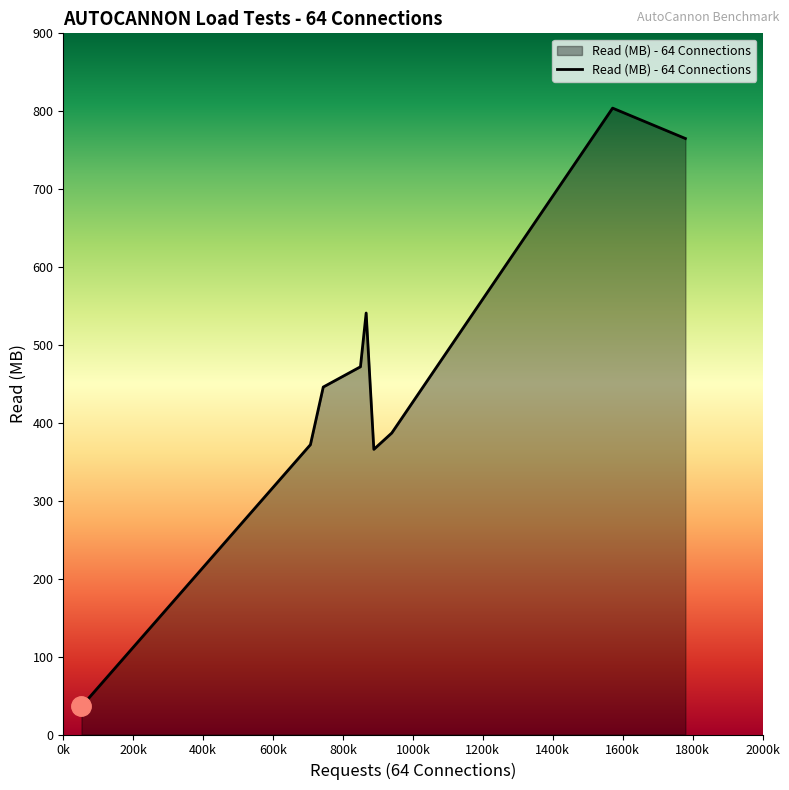

What is the difference between the maximum and minimum values?

768